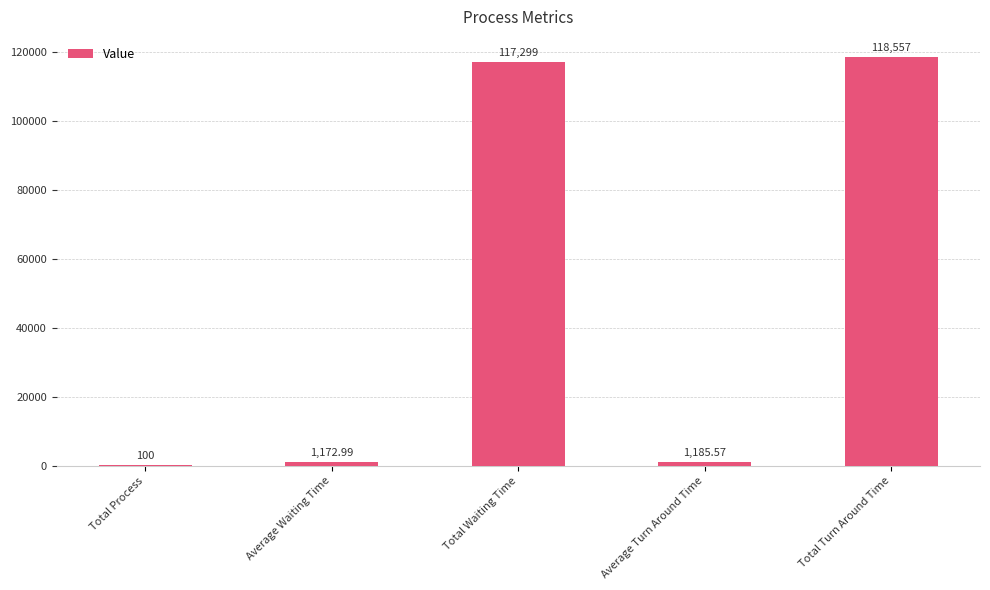

What is the ratio of the value at Total Waiting Time to the value at Total Turn Around Time?

1.0